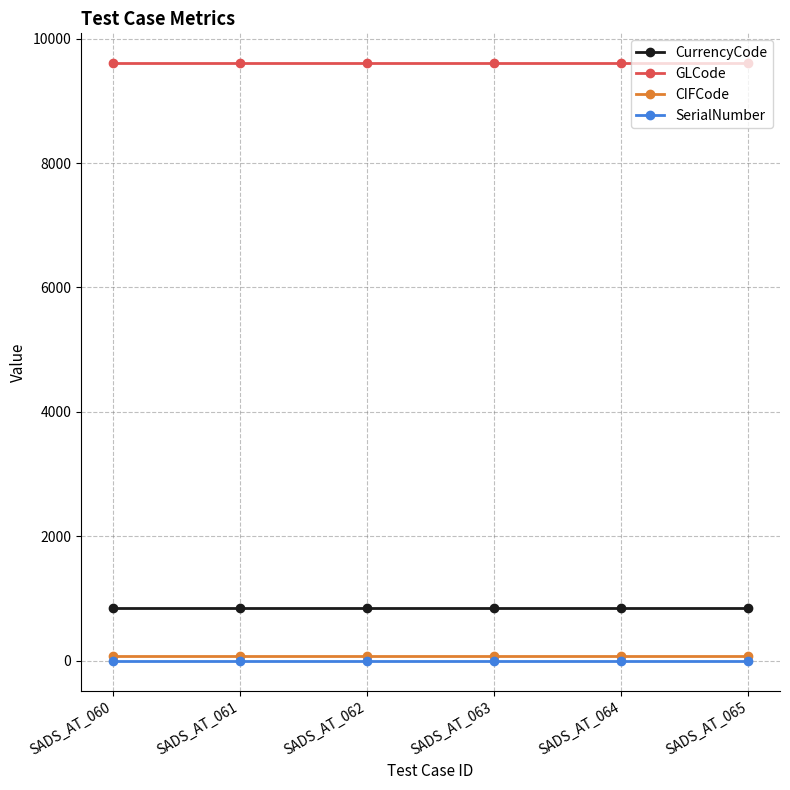

What is the maximum value shown in the chart?

9604